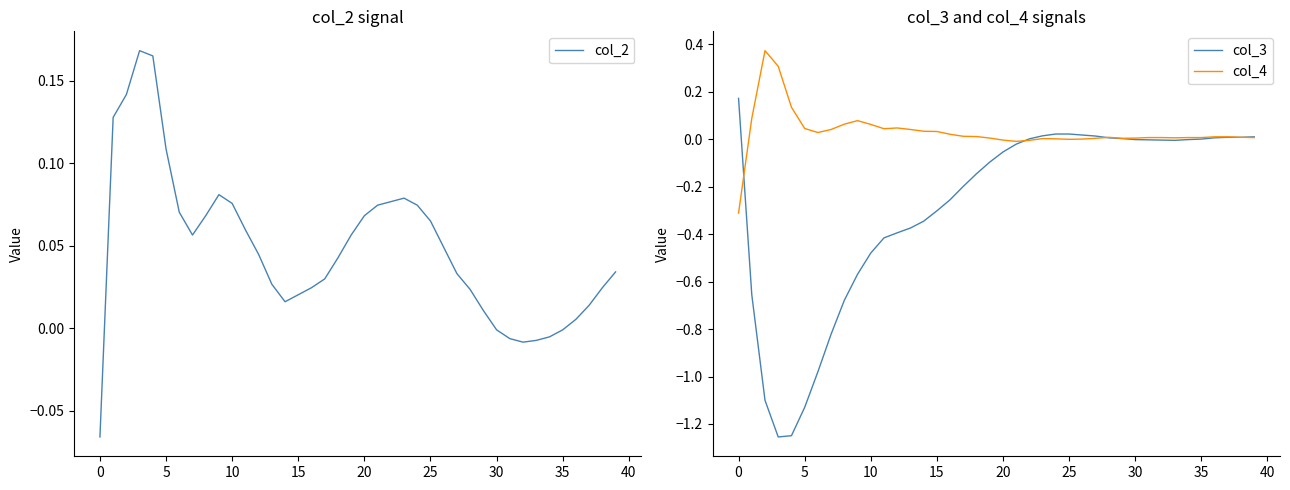

Which series has the largest total across all categories?

col_2